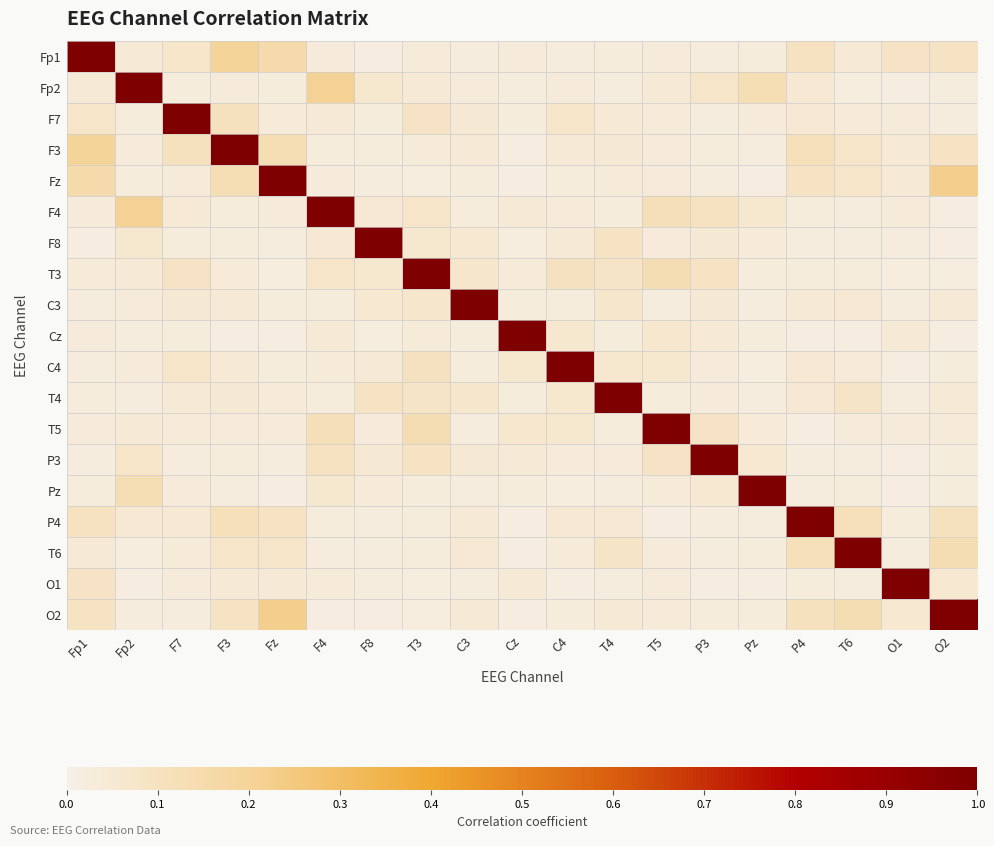

Reading left to right, list all the values displayed in this chart.

Fp1: Fp1=1.0	Fp2=0.0	F7=0.1	F3=0.2	Fz=0.2	F4=0.0	F8=0.0	T3=0.0	C3=0.0	Cz=0.0	C4=0.0	T4=0.0	T5=0.0	P3=0.0	Pz=0.0	P4=0.1	T6=0.0	O1=0.1	O2=0.1
Fp2: Fp1=0.0	Fp2=1.0	F7=0.0	F3=0.0	Fz=0.0	F4=0.2	F8=0.1	T3=0.0	C3=0.0	Cz=0.0	C4=0.0	T4=0.0	T5=0.0	P3=0.1	Pz=0.1	P4=0.1	T6=0.0	O1=0.0	O2=0.0
F7: Fp1=0.1	Fp2=0.0	F7=1.0	F3=0.1	Fz=0.0	F4=0.0	F8=0.0	T3=0.1	C3=0.0	Cz=0.0	C4=0.1	T4=0.0	T5=0.0	P3=0.0	Pz=0.0	P4=0.1	T6=0.0	O1=0.0	O2=0.0
F3: Fp1=0.2	Fp2=0.0	F7=0.1	F3=1.0	Fz=0.1	F4=0.0	F8=0.0	T3=0.0	C3=0.0	Cz=0.0	C4=0.0	T4=0.0	T5=0.0	P3=0.0	Pz=0.0	P4=0.1	T6=0.1	O1=0.0	O2=0.1
Fz: Fp1=0.2	Fp2=0.0	F7=0.0	F3=0.1	Fz=1.0	F4=0.0	F8=0.0	T3=0.0	C3=0.0	Cz=0.0	C4=0.0	T4=0.0	T5=0.0	P3=0.0	Pz=0.0	P4=0.1	T6=0.1	O1=0.0	O2=0.2
F4: Fp1=0.0	Fp2=0.2	F7=0.0	F3=0.0	Fz=0.0	F4=1.0	F8=0.1	T3=0.1	C3=0.0	Cz=0.0	C4=0.0	T4=0.0	T5=0.1	P3=0.1	Pz=0.1	P4=0.0	T6=0.0	O1=0.0	O2=0.0
F8: Fp1=0.0	Fp2=0.1	F7=0.0	F3=0.0	Fz=0.0	F4=0.1	F8=1.0	T3=0.1	C3=0.1	Cz=0.0	C4=0.0	T4=0.1	T5=0.0	P3=0.0	Pz=0.0	P4=0.0	T6=0.0	O1=0.0	O2=0.0
T3: Fp1=0.0	Fp2=0.0	F7=0.1	F3=0.0	Fz=0.0	F4=0.1	F8=0.1	T3=1.0	C3=0.1	Cz=0.0	C4=0.1	T4=0.1	T5=0.1	P3=0.1	Pz=0.0	P4=0.0	T6=0.0	O1=0.0	O2=0.0
C3: Fp1=0.0	Fp2=0.0	F7=0.0	F3=0.0	Fz=0.0	F4=0.0	F8=0.1	T3=0.1	C3=1.0	Cz=0.0	C4=0.0	T4=0.1	T5=0.0	P3=0.0	Pz=0.0	P4=0.0	T6=0.1	O1=0.0	O2=0.0
Cz: Fp1=0.0	Fp2=0.0	F7=0.0	F3=0.0	Fz=0.0	F4=0.0	F8=0.0	T3=0.0	C3=0.0	Cz=1.0	C4=0.1	T4=0.0	T5=0.1	P3=0.0	Pz=0.0	P4=0.0	T6=0.0	O1=0.0	O2=0.0
C4: Fp1=0.0	Fp2=0.0	F7=0.1	F3=0.0	Fz=0.0	F4=0.0	F8=0.0	T3=0.1	C3=0.0	Cz=0.1	C4=1.0	T4=0.1	T5=0.1	P3=0.0	Pz=0.0	P4=0.1	T6=0.0	O1=0.0	O2=0.0
T4: Fp1=0.0	Fp2=0.0	F7=0.0	F3=0.0	Fz=0.0	F4=0.0	F8=0.1	T3=0.1	C3=0.1	Cz=0.0	C4=0.1	T4=1.0	T5=0.0	P3=0.0	Pz=0.0	P4=0.1	T6=0.1	O1=0.0	O2=0.0
T5: Fp1=0.0	Fp2=0.0	F7=0.0	F3=0.0	Fz=0.0	F4=0.1	F8=0.0	T3=0.1	C3=0.0	Cz=0.1	C4=0.1	T4=0.0	T5=1.0	P3=0.1	Pz=0.0	P4=0.0	T6=0.0	O1=0.0	O2=0.0
P3: Fp1=0.0	Fp2=0.1	F7=0.0	F3=0.0	Fz=0.0	F4=0.1	F8=0.0	T3=0.1	C3=0.0	Cz=0.0	C4=0.0	T4=0.0	T5=0.1	P3=1.0	Pz=0.1	P4=0.0	T6=0.0	O1=0.0	O2=0.0
Pz: Fp1=0.0	Fp2=0.1	F7=0.0	F3=0.0	Fz=0.0	F4=0.1	F8=0.0	T3=0.0	C3=0.0	Cz=0.0	C4=0.0	T4=0.0	T5=0.0	P3=0.1	Pz=1.0	P4=0.0	T6=0.0	O1=0.0	O2=0.0
P4: Fp1=0.1	Fp2=0.1	F7=0.1	F3=0.1	Fz=0.1	F4=0.0	F8=0.0	T3=0.0	C3=0.0	Cz=0.0	C4=0.1	T4=0.1	T5=0.0	P3=0.0	Pz=0.0	P4=1.0	T6=0.1	O1=0.0	O2=0.1
T6: Fp1=0.0	Fp2=0.0	F7=0.0	F3=0.1	Fz=0.1	F4=0.0	F8=0.0	T3=0.0	C3=0.1	Cz=0.0	C4=0.0	T4=0.1	T5=0.0	P3=0.0	Pz=0.0	P4=0.1	T6=1.0	O1=0.0	O2=0.1
O1: Fp1=0.1	Fp2=0.0	F7=0.0	F3=0.0	Fz=0.0	F4=0.0	F8=0.0	T3=0.0	C3=0.0	Cz=0.0	C4=0.0	T4=0.0	T5=0.0	P3=0.0	Pz=0.0	P4=0.0	T6=0.0	O1=1.0	O2=0.1
O2: Fp1=0.1	Fp2=0.0	F7=0.0	F3=0.1	Fz=0.2	F4=0.0	F8=0.0	T3=0.0	C3=0.0	Cz=0.0	C4=0.0	T4=0.0	T5=0.0	P3=0.0	Pz=0.0	P4=0.1	T6=0.1	O1=0.1	O2=1.0